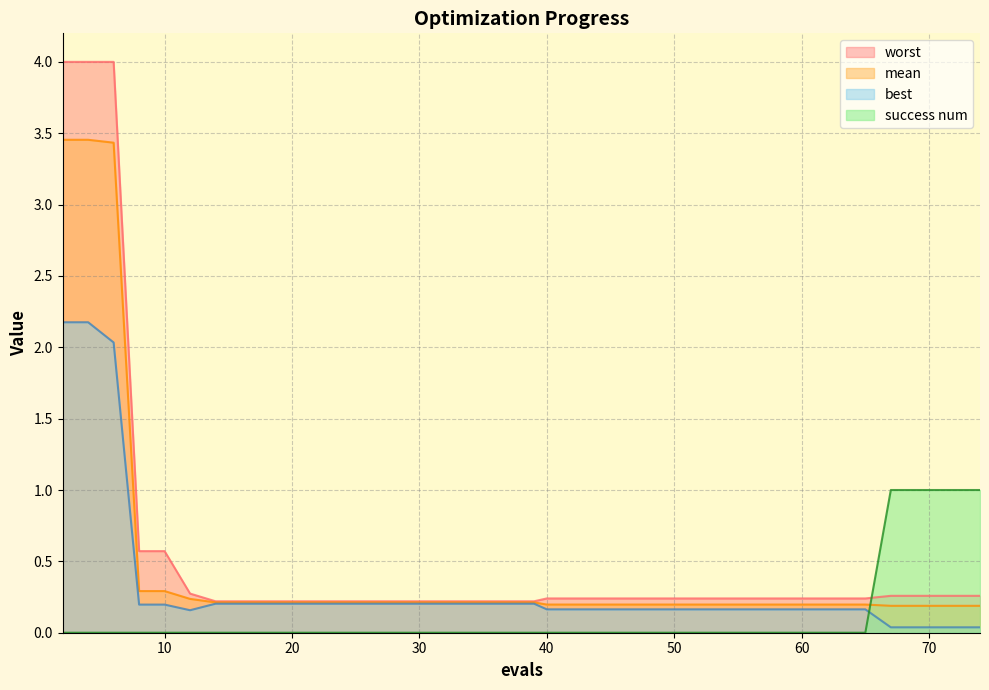

Reading left to right, extract all data points from this chart.

mean: 2=3.5	4=3.5	6=3.4	8=0.3	10=0.3	12=0.2	14=0.2	16=0.2	18=0.2	20=0.2	22=0.2	24=0.2	25=0.2	27=0.2	29=0.2	31=0.2	33=0.2	35=0.2	37=0.2	39=0.2	40=0.2	42=0.2	44=0.2	45=0.2	47=0.2	49=0.2	51=0.2	53=0.2	55=0.2	57=0.2	59=0.2	61=0.2	63=0.2	65=0.2	67=0.2	68=0.2	69=0.2	71=0.2	72=0.2	74=0.2
best: 2=2.2	4=2.2	6=2.0	8=0.2	10=0.2	12=0.2	14=0.2	16=0.2	18=0.2	20=0.2	22=0.2	24=0.2	25=0.2	27=0.2	29=0.2	31=0.2	33=0.2	35=0.2	37=0.2	39=0.2	40=0.2	42=0.2	44=0.2	45=0.2	47=0.2	49=0.2	51=0.2	53=0.2	55=0.2	57=0.2	59=0.2	61=0.2	63=0.2	65=0.2	67=0.0	68=0.0	69=0.0	71=0.0	72=0.0	74=0.0
worst: 2=4.0	4=4.0	6=4.0	8=0.6	10=0.6	12=0.3	14=0.2	16=0.2	18=0.2	20=0.2	22=0.2	24=0.2	25=0.2	27=0.2	29=0.2	31=0.2	33=0.2	35=0.2	37=0.2	39=0.2	40=0.2	42=0.2	44=0.2	45=0.2	47=0.2	49=0.2	51=0.2	53=0.2	55=0.2	57=0.2	59=0.2	61=0.2	63=0.2	65=0.2	67=0.3	68=0.3	69=0.3	71=0.3	72=0.3	74=0.3
success num: 2=0.0	4=0.0	6=0.0	8=0.0	10=0.0	12=0.0	14=0.0	16=0.0	18=0.0	20=0.0	22=0.0	24=0.0	25=0.0	27=0.0	29=0.0	31=0.0	33=0.0	35=0.0	37=0.0	39=0.0	40=0.0	42=0.0	44=0.0	45=0.0	47=0.0	49=0.0	51=0.0	53=0.0	55=0.0	57=0.0	59=0.0	61=0.0	63=0.0	65=0.0	67=1.0	68=1.0	69=1.0	71=1.0	72=1.0	74=1.0